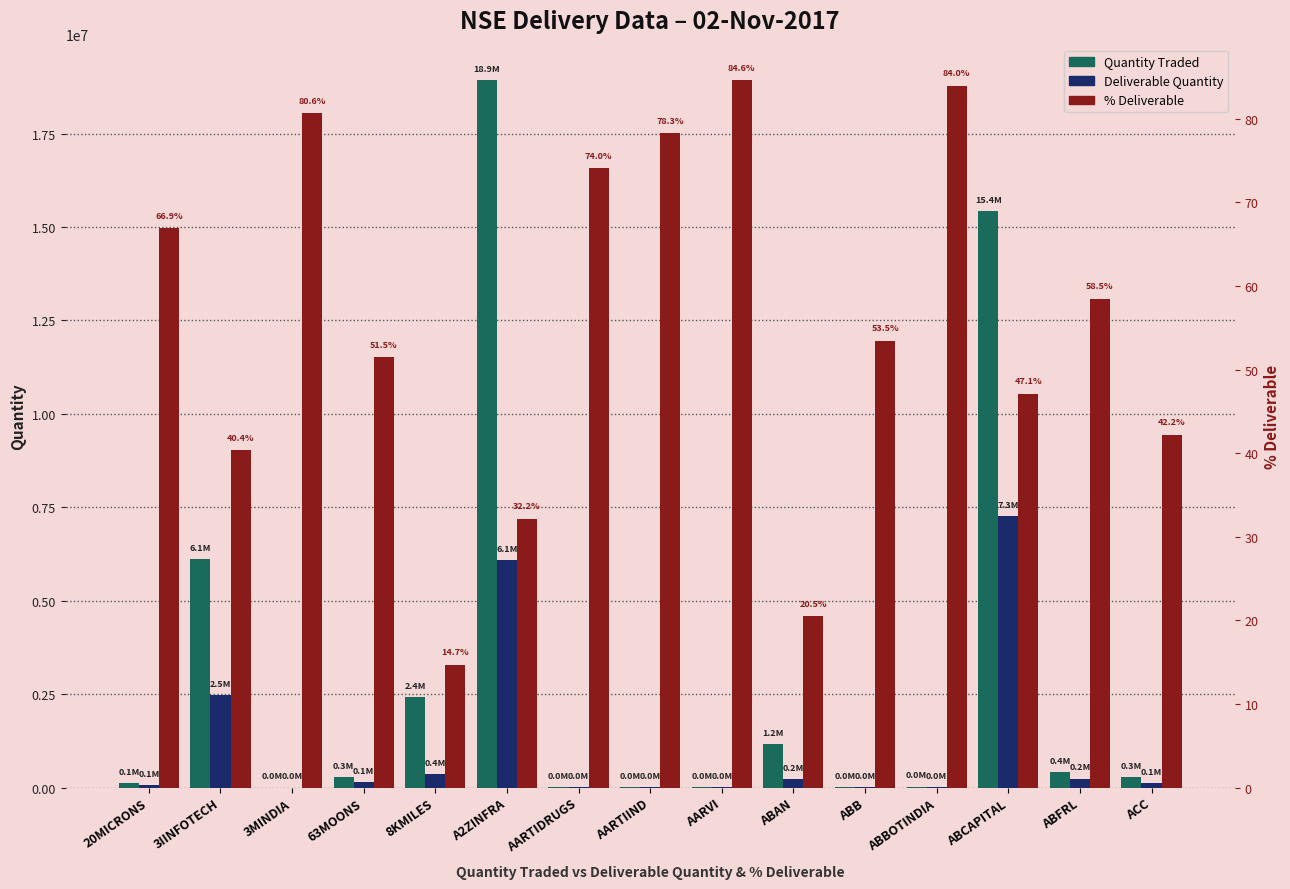

What is the difference between the highest and lowest values at ABB?

19236.5